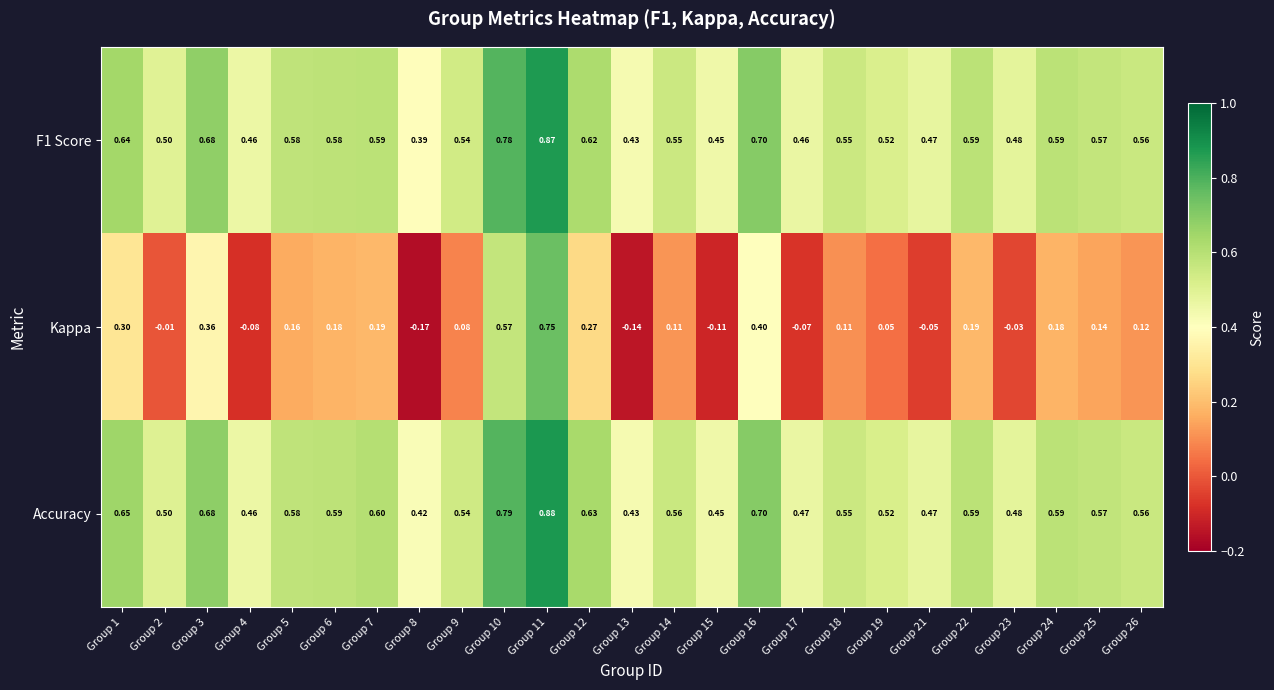

Which series changed the most between Group 5 and Group 18?

Kappa